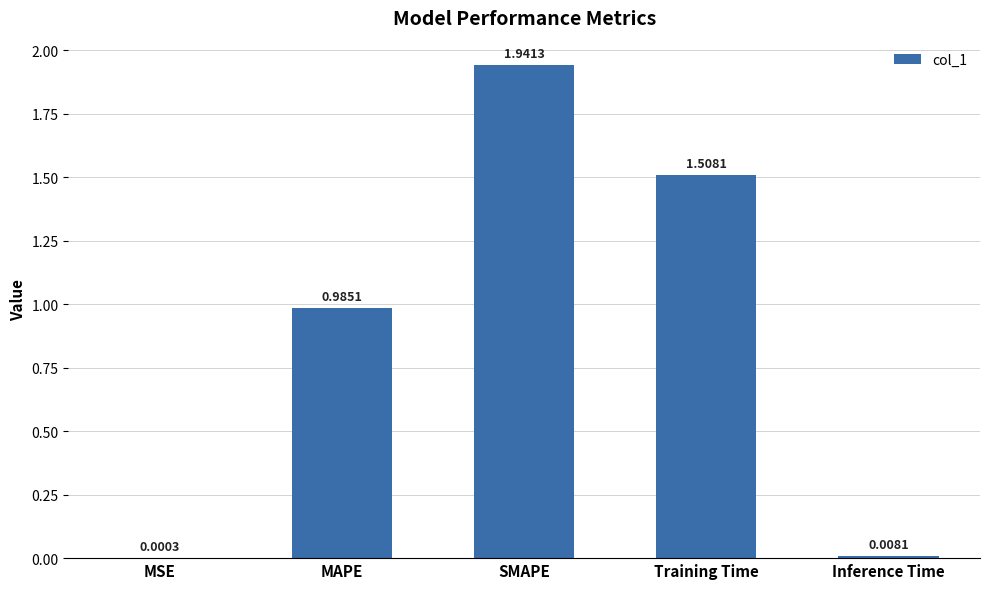

What is the sum of the values at Training Time and SMAPE?

3.4